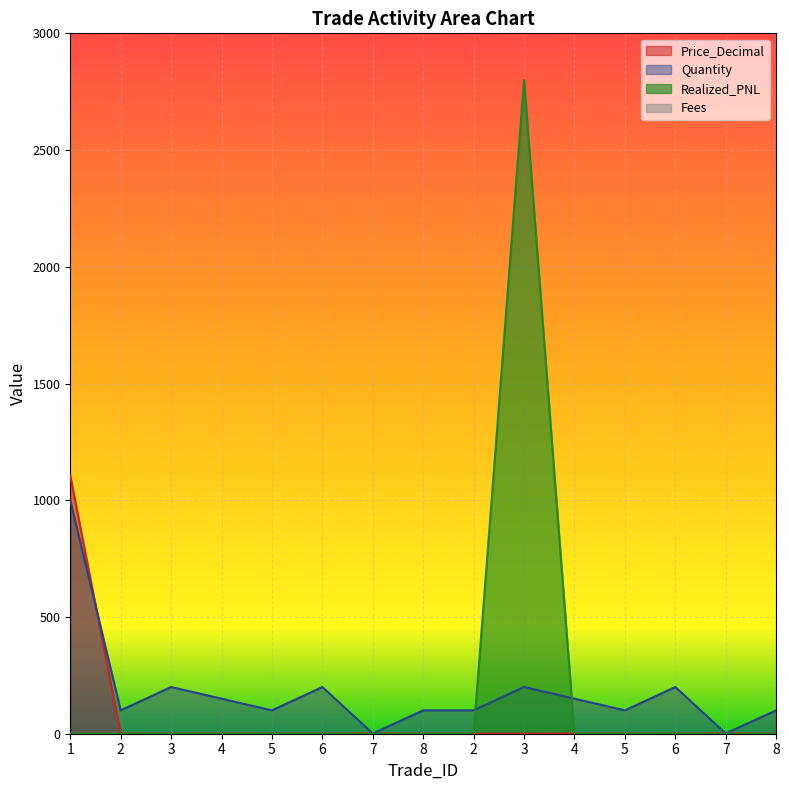

What is the sum of all Realized_PNL values?

2800.0